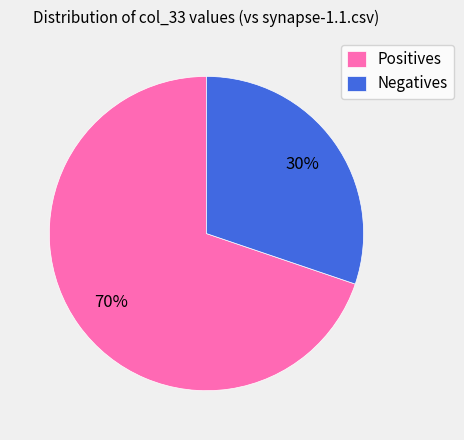

Does any single category account for the majority?

Yes